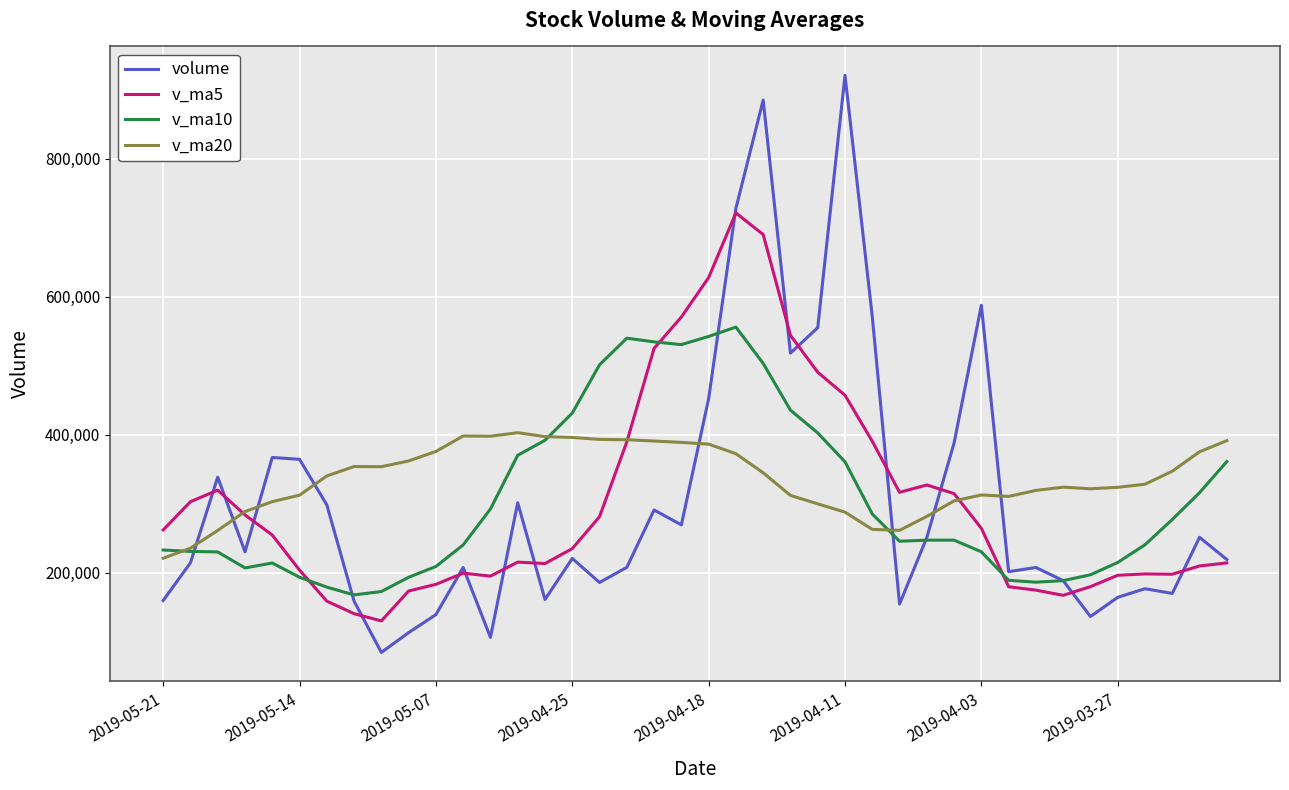

Which series ends up on top after the final intersection of v_ma20 and volume?

v_ma20